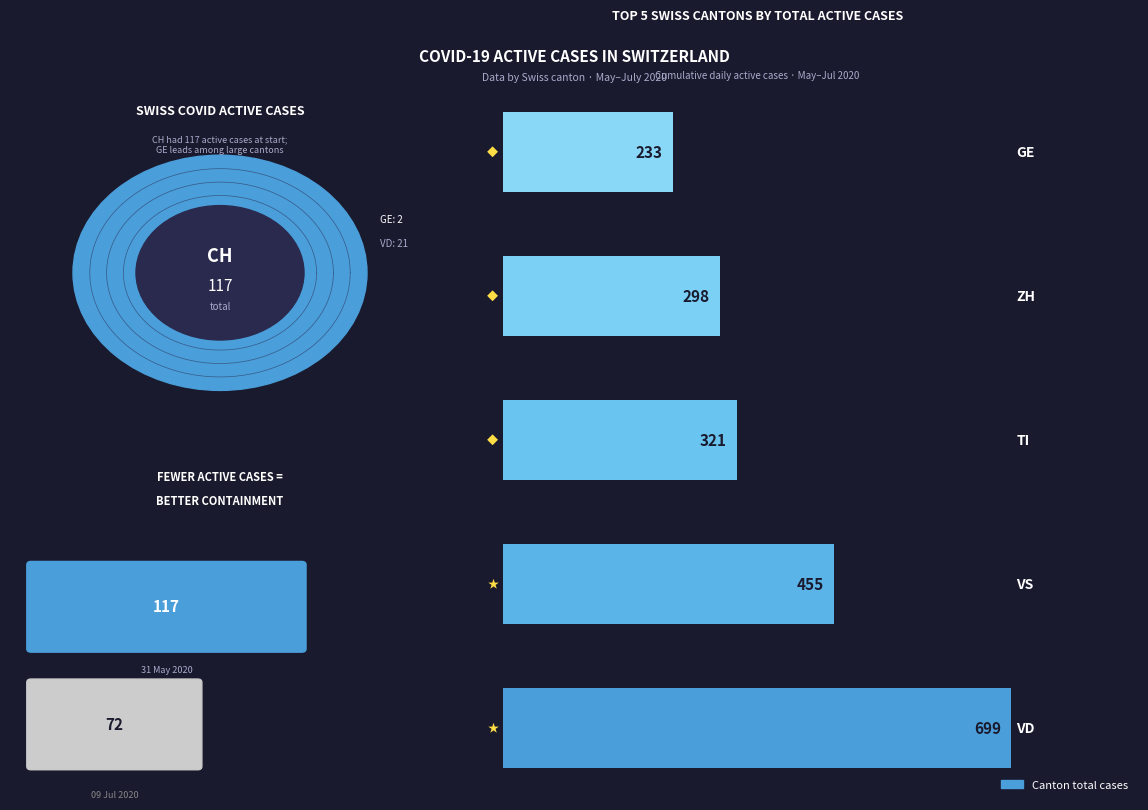

How many values are below 321?

2